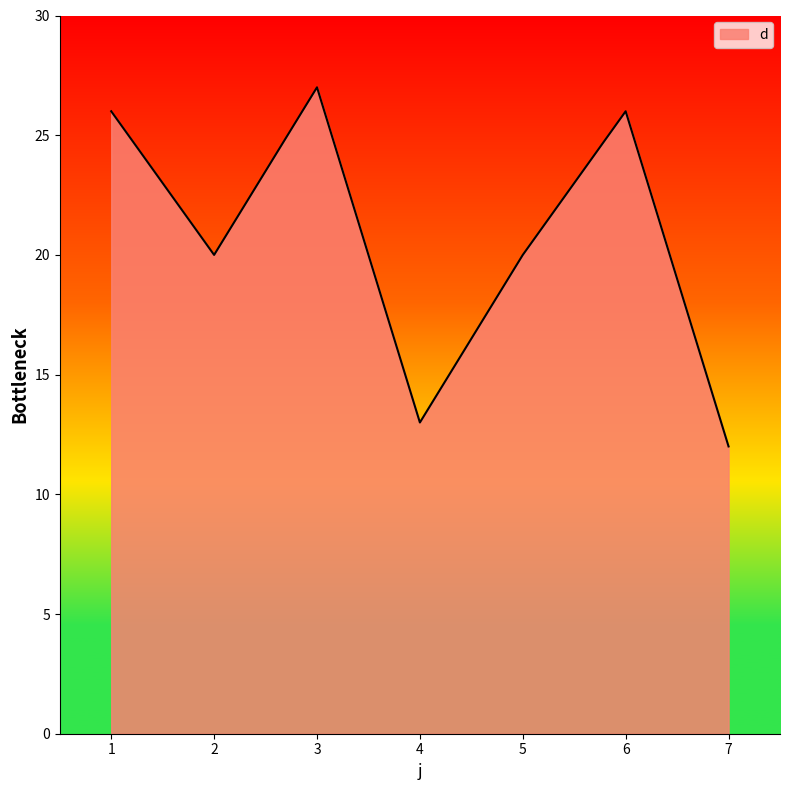

Reading left to right, list all the values displayed in this chart.

26	20	27	13	20	26	12